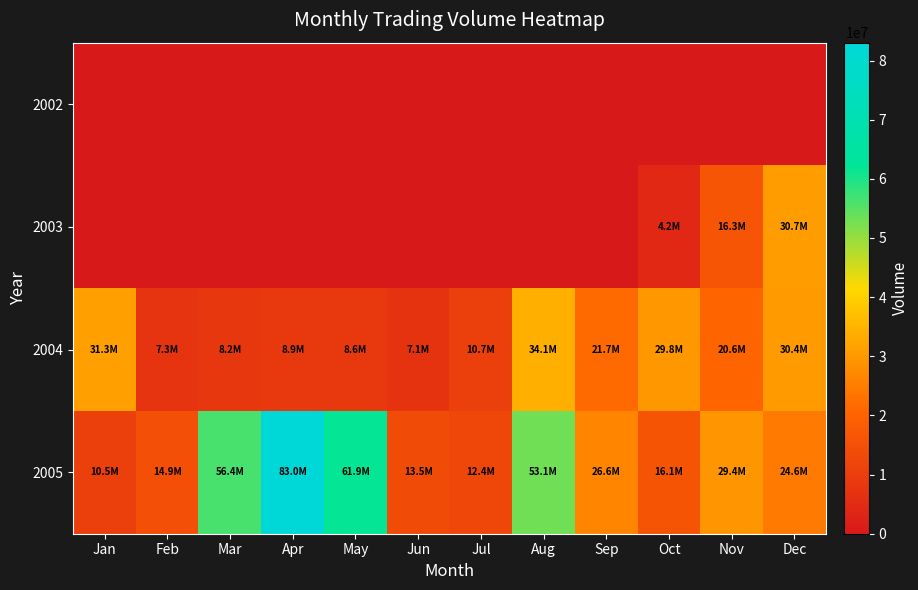

Reading left to right, list all the values displayed in this chart.

2002: Jan=0	Feb=0	Mar=0	Apr=0	May=0	Jun=0	Jul=0	Aug=0	Sep=0	Oct=0	Nov=0	Dec=0
2003: Jan=0	Feb=0	Mar=0	Apr=0	May=0	Jun=0	Jul=0	Aug=0	Sep=0	Oct=4185701	Nov=16283745	Dec=30701614
2004: Jan=31301906	Feb=7306922	Mar=8185215	Apr=8888520	May=8628150	Jun=7103524	Jul=10683908	Aug=34098089	Sep=21652736	Oct=29837210	Nov=20601454	Dec=30444181
2005: Jan=10503271	Feb=14910415	Mar=56409869	Apr=83018522	May=61858540	Jun=13506510	Jul=12359110	Aug=53114749	Sep=26589718	Oct=16052898	Nov=29385349	Dec=24622554